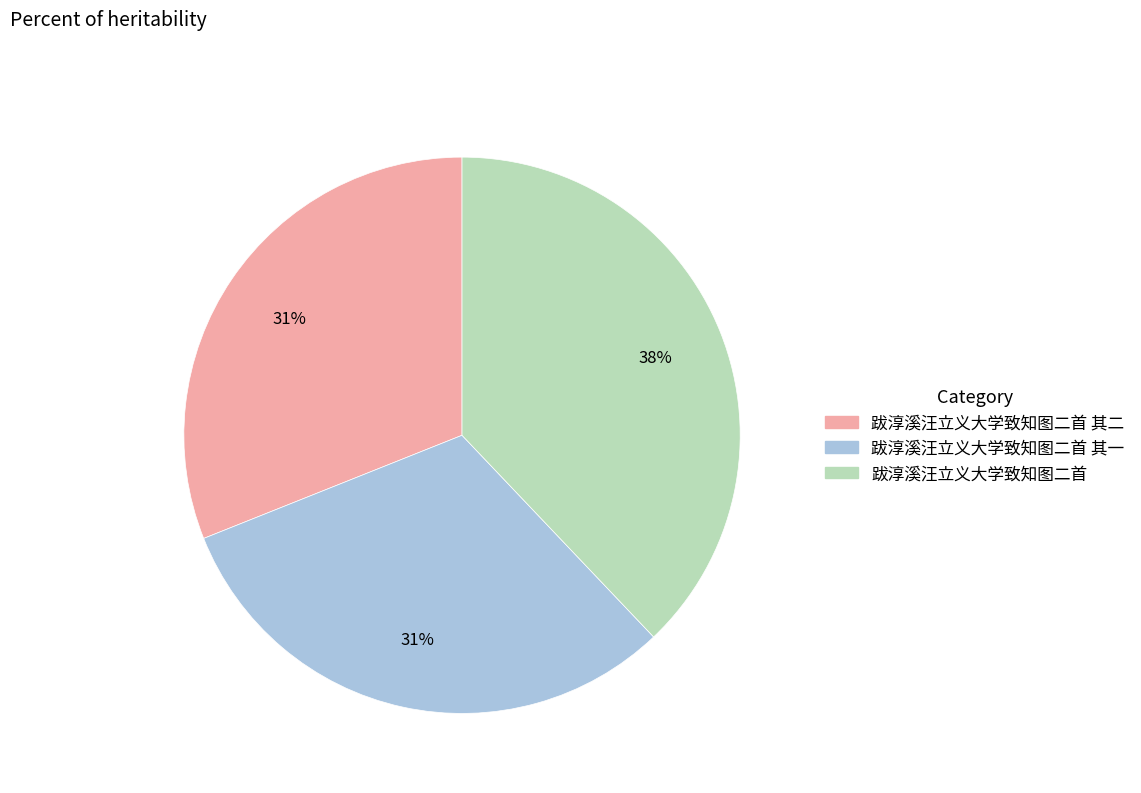

Is there a majority slice in this chart?

No